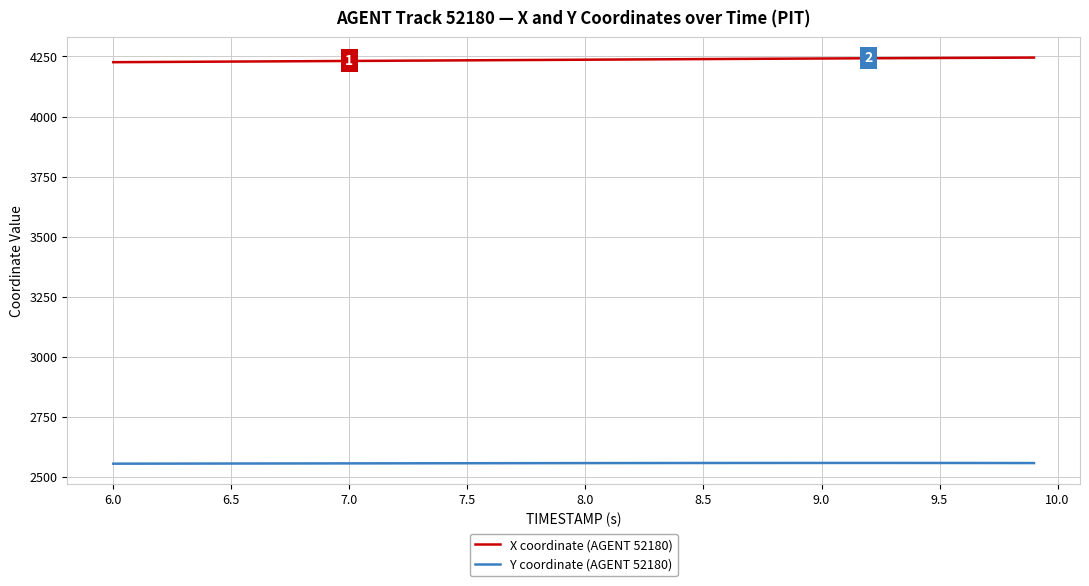

What is the minimum value shown in the chart?

2554.8